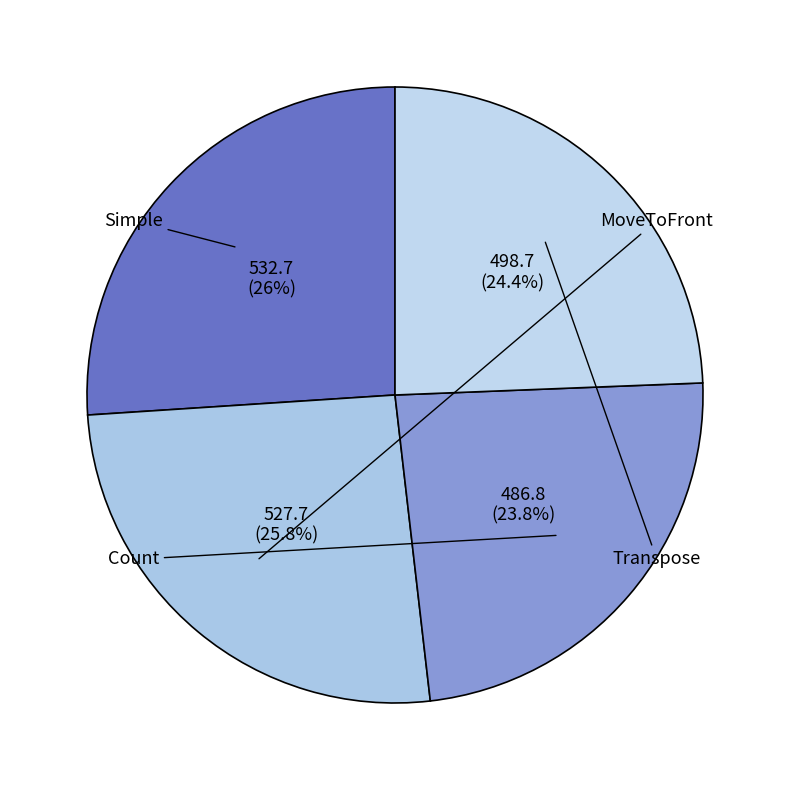

Is there any slice that represents more than half of the pie?

No